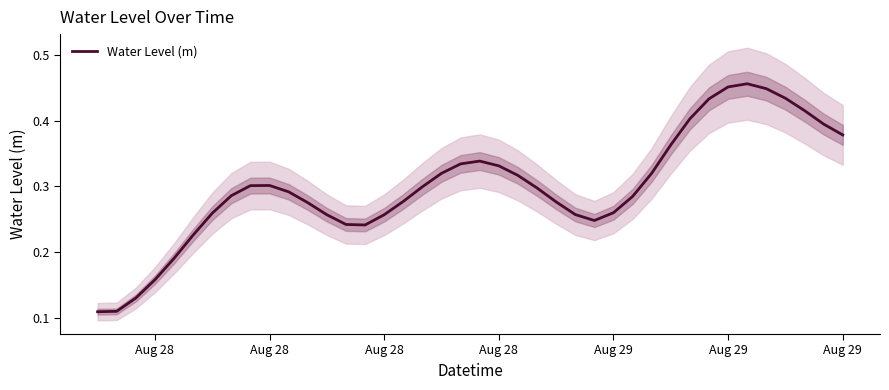

Reading left to right, list all the values displayed in this chart.

0.1	0.1	0.1	0.2	0.2	0.2	0.3	0.3	0.3	0.3	0.3	0.3	0.3	0.2	0.2	0.3	0.3	0.3	0.3	0.3	0.3	0.3	0.3	0.3	0.3	0.3	0.2	0.3	0.3	0.3	0.4	0.4	0.4	0.5	0.5	0.4	0.4	0.4	0.4	0.4